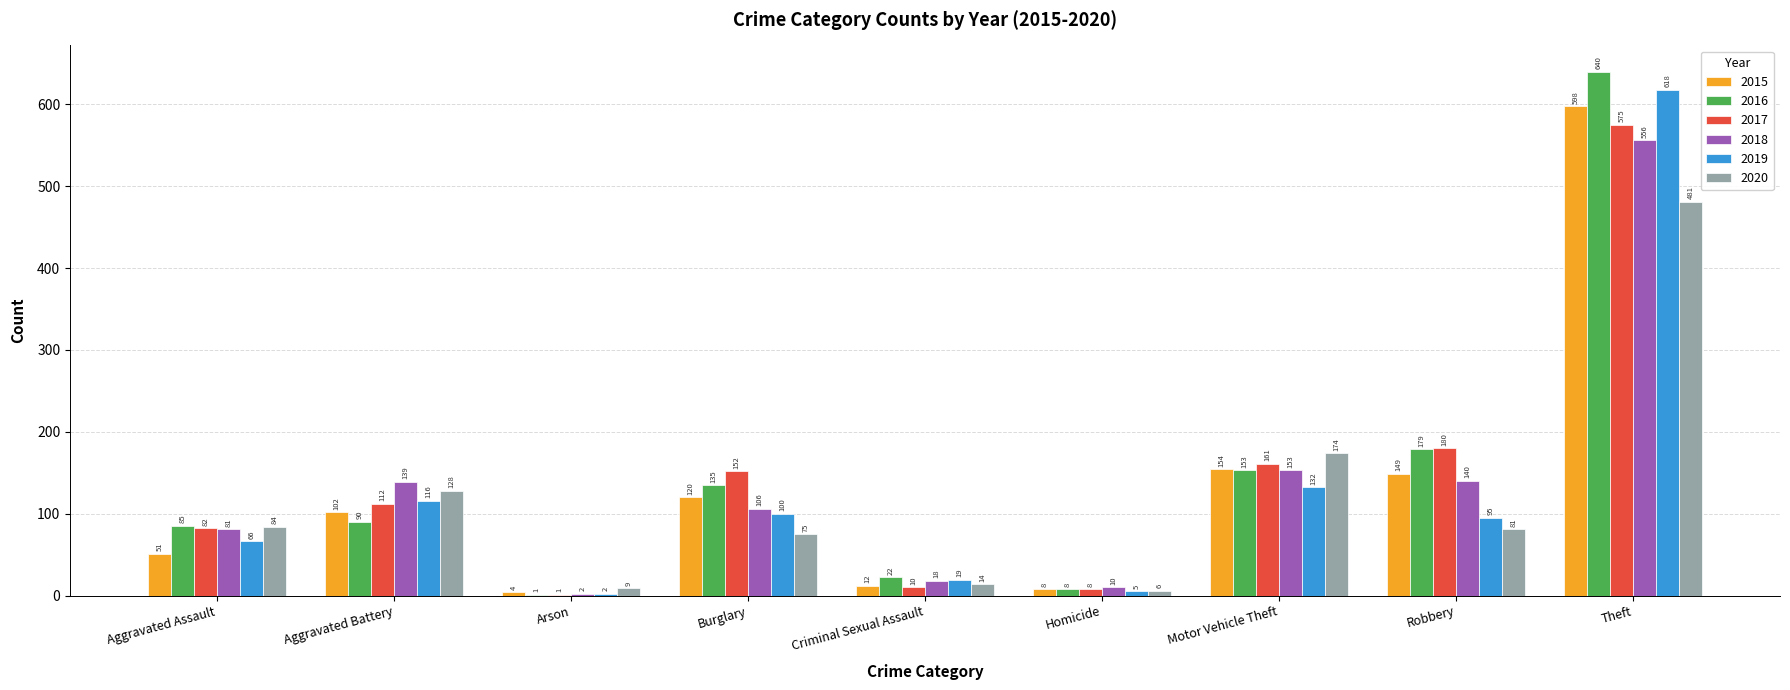

Read the 2016 value at Aggravated Assault, to the nearest 100.

100